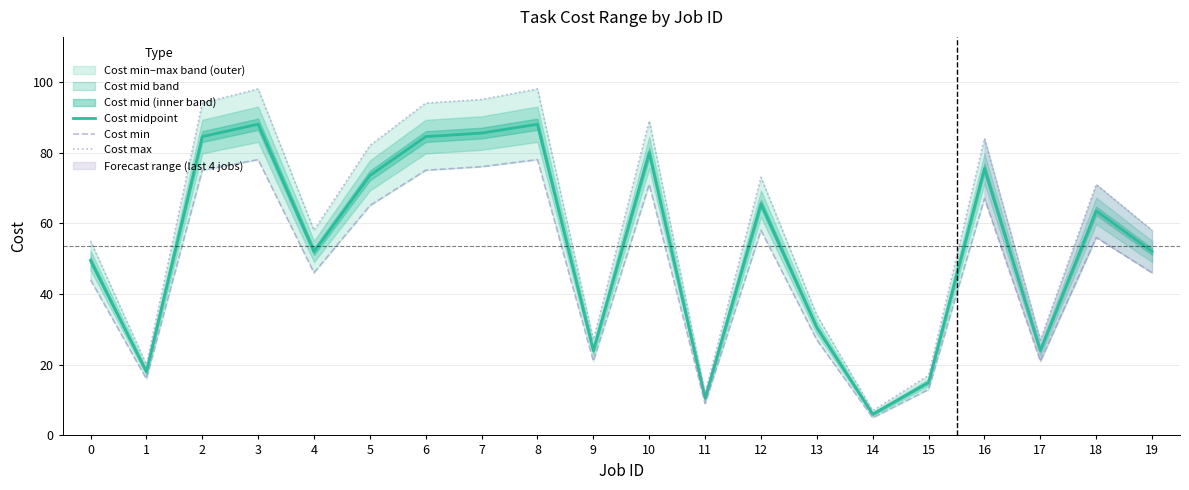

What is the difference between the second highest and second lowest values in the Cost min series?

69.0